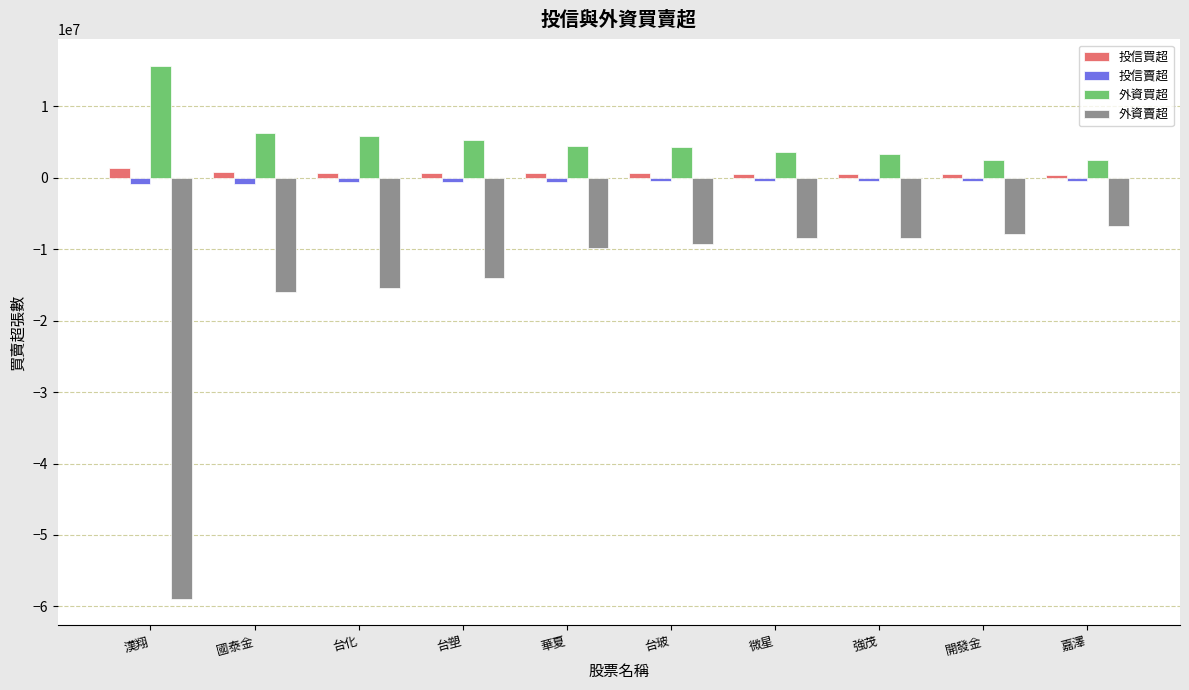

Rank the series by their maximum value, from highest to lowest.

外資買超, 投信買超, 投信賣超, 外資賣超